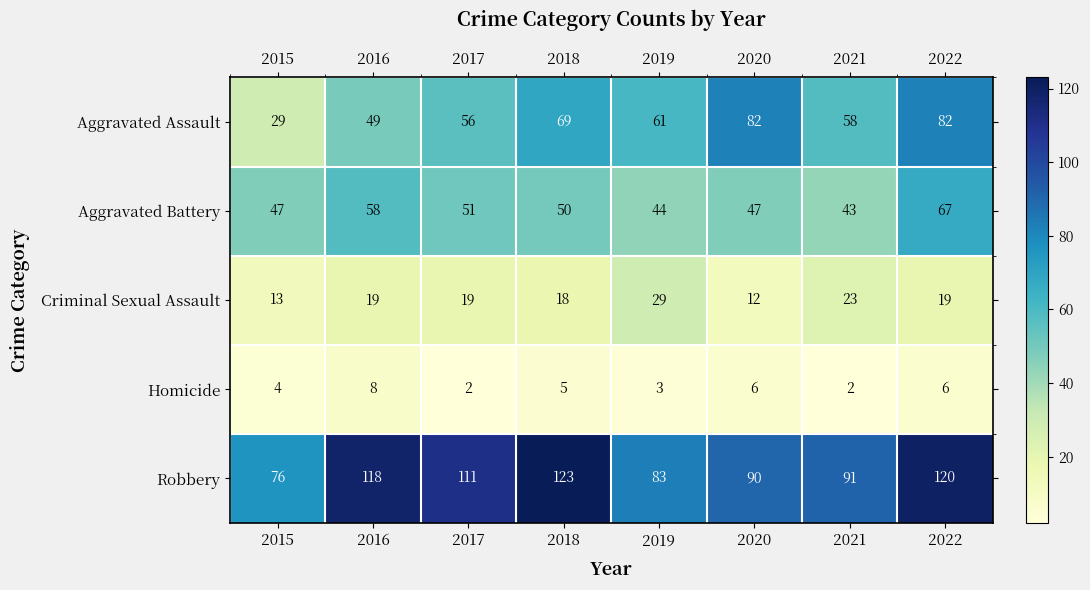

The Aggravated Assault series shows 94 at 2017. True or false?

False